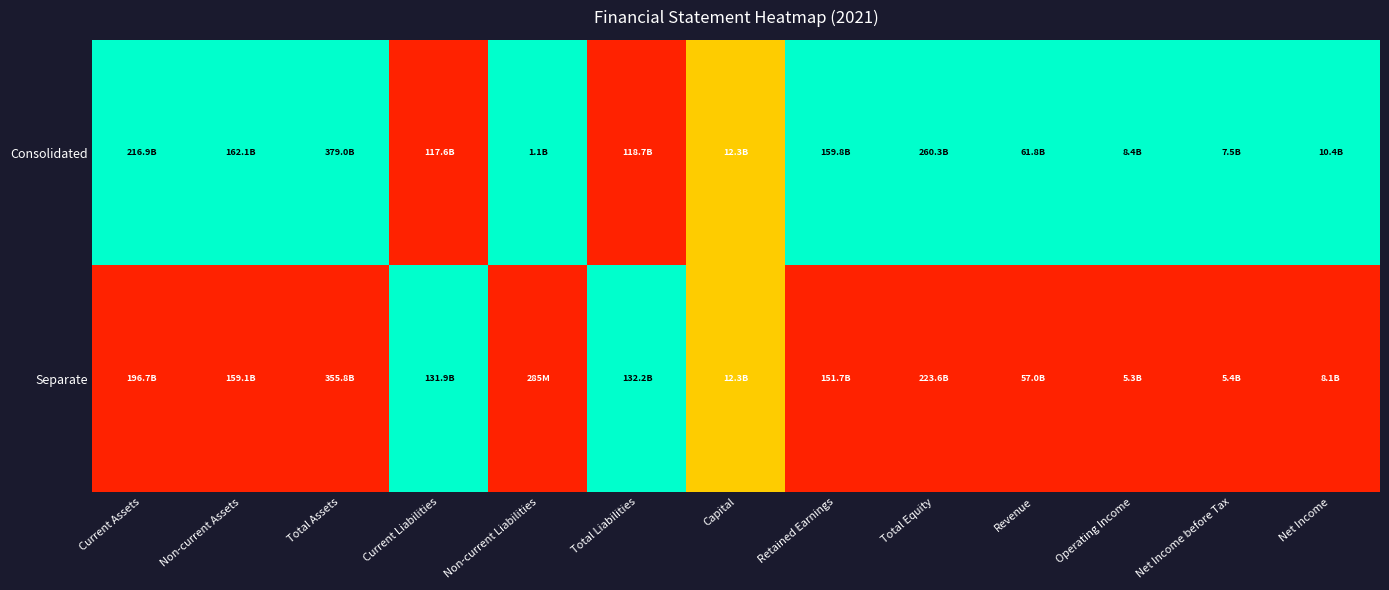

Reading left to right, what are all the values shown in this chart?

Consolidated: Current Assets=1.0	Non-current Assets=1.0	Total Assets=1.0	Current Liabilities=0.0	Non-current Liabilities=1.0	Total Liabilities=0.0	Capital=0.5	Retained Earnings=1.0	Total Equity=1.0	Revenue=1.0	Operating Income=1.0	Net Income before Tax=1.0	Net Income=1.0
Separate: Current Assets=0.0	Non-current Assets=0.0	Total Assets=0.0	Current Liabilities=1.0	Non-current Liabilities=0.0	Total Liabilities=1.0	Capital=0.5	Retained Earnings=0.0	Total Equity=0.0	Revenue=0.0	Operating Income=0.0	Net Income before Tax=0.0	Net Income=0.0